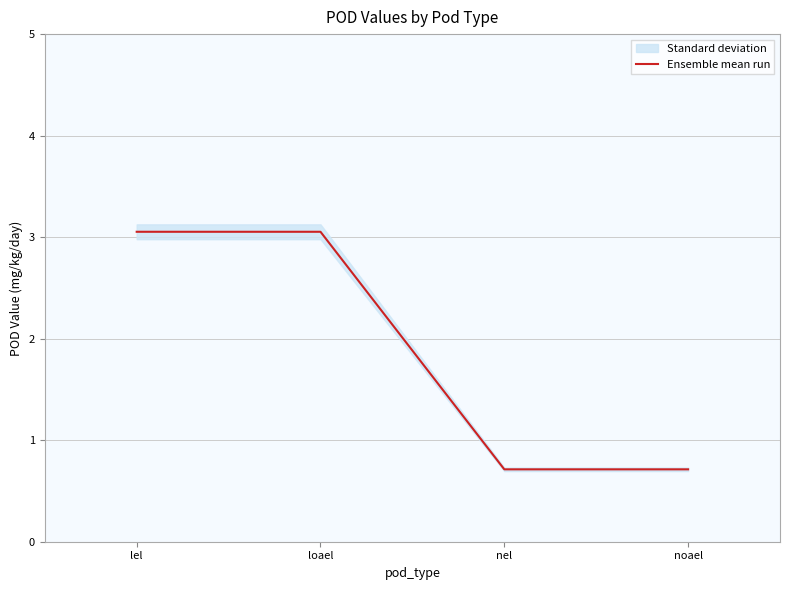

Rank the categories by value from lowest to highest.

nel, noael, lel, loael